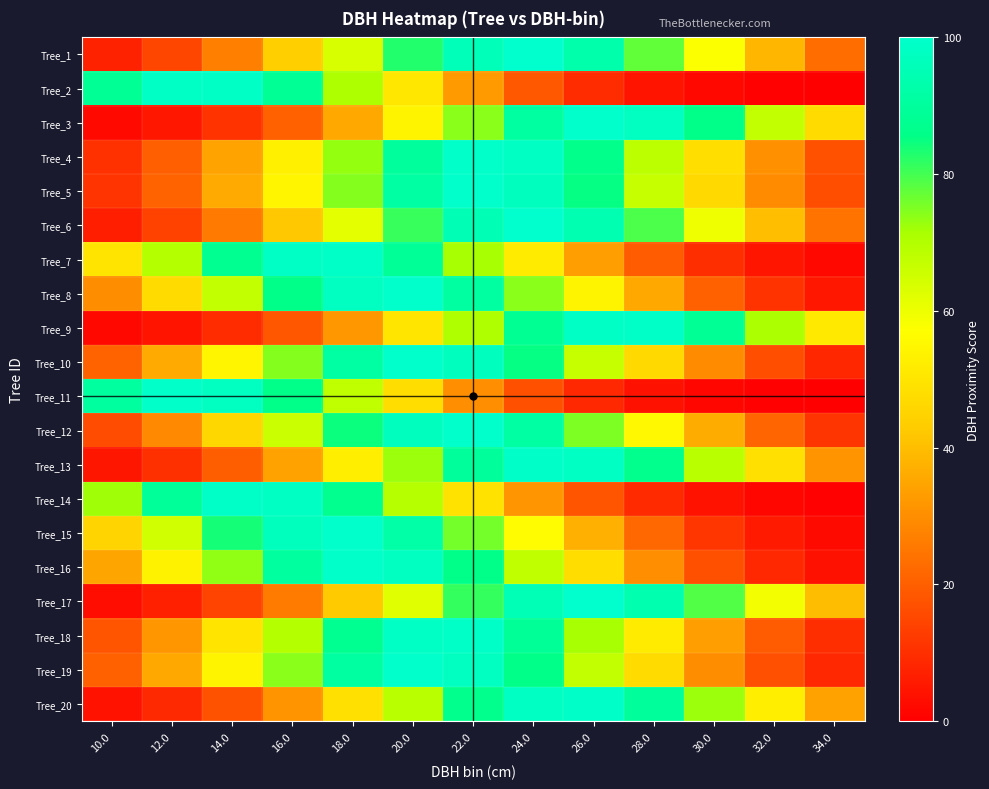

What is the difference between the highest and lowest values at 10.0?

88.6